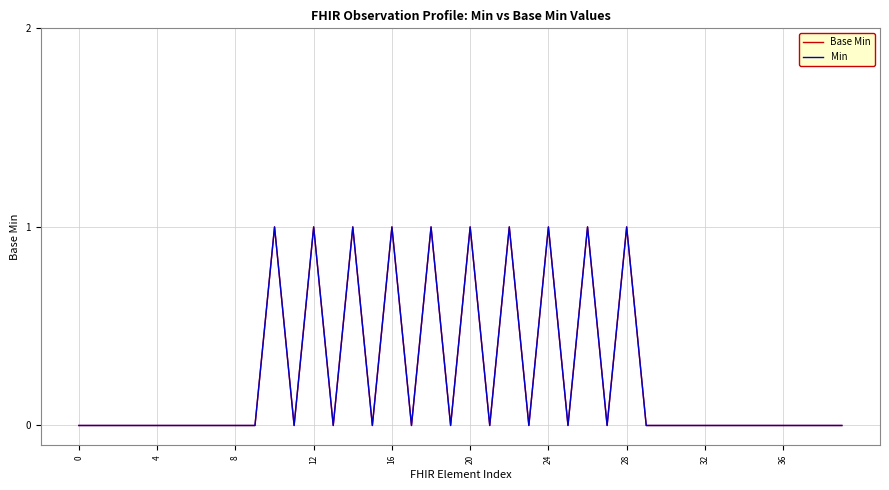

Does the chart have visible grid lines?

Yes